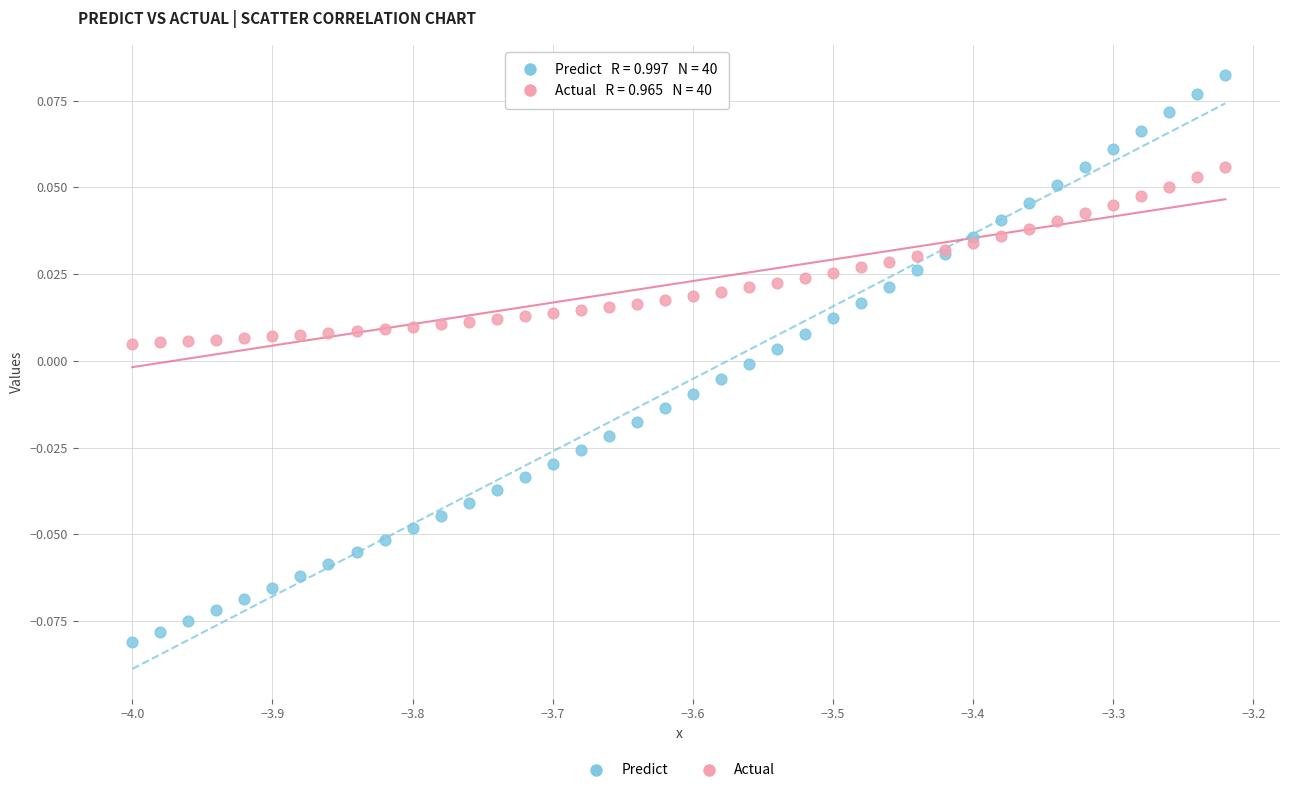

Which series contains the highest Y value?

Predict